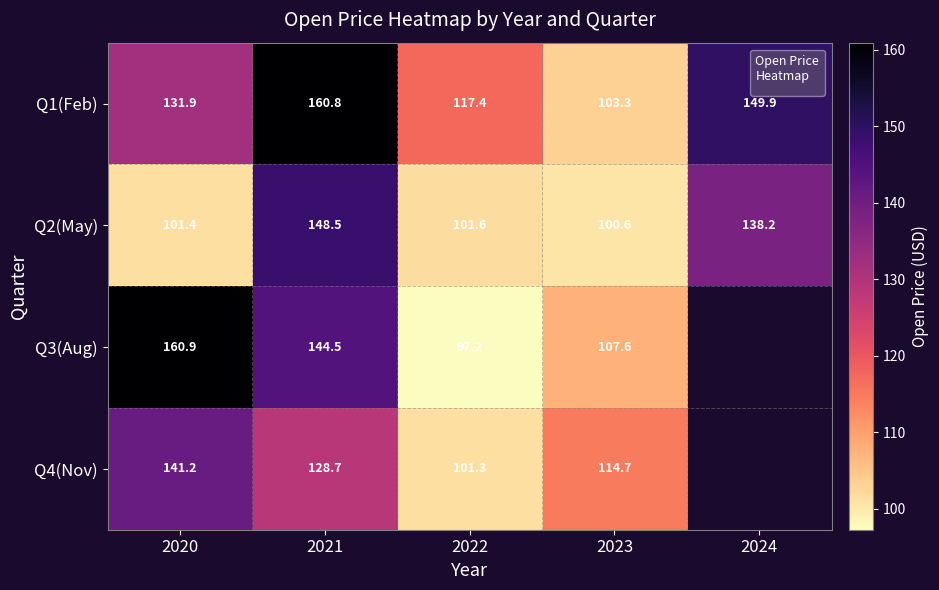

Rank the series at 2024 from highest to lowest value.

Q1(Feb), Q2(May), Q3(Aug), Q4(Nov)